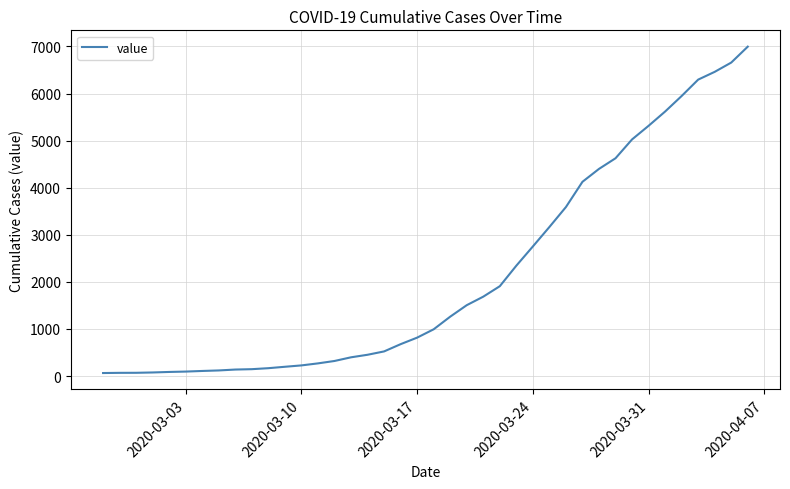

What is the maximum value shown in the chart?

6995